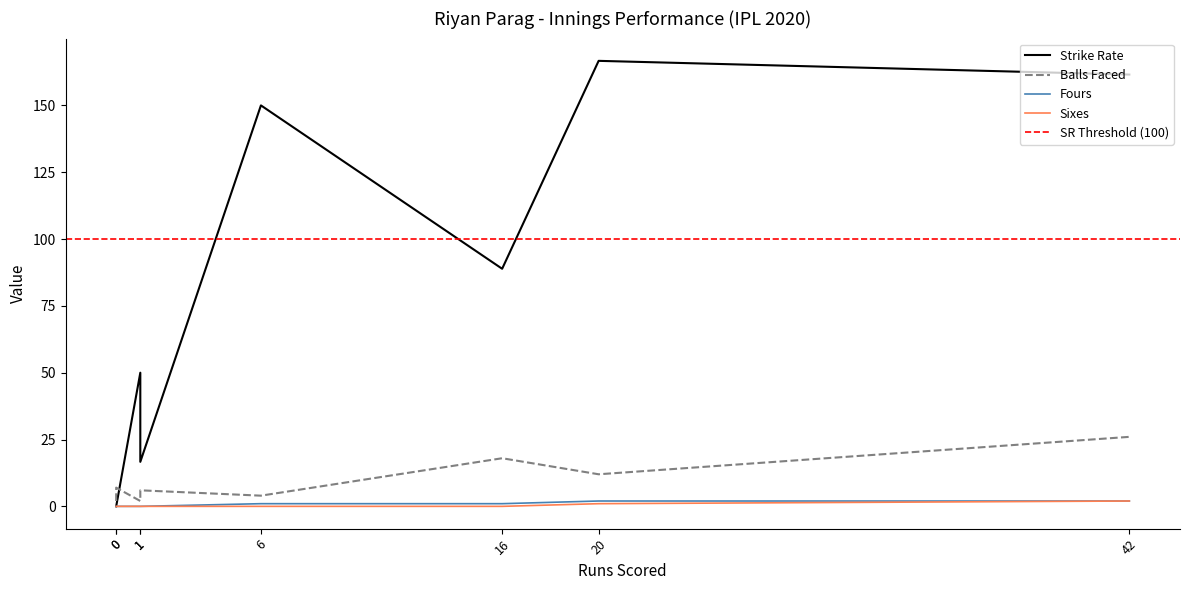

At which category is the sum across all series the highest?

42